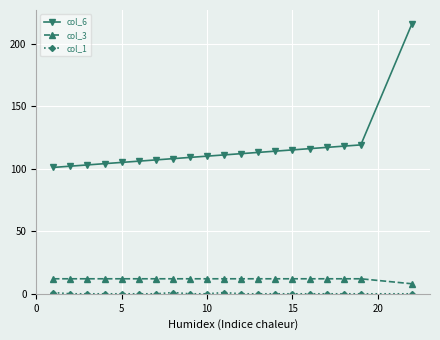

What is the difference between the maximum and minimum values in the col_3 series?

4